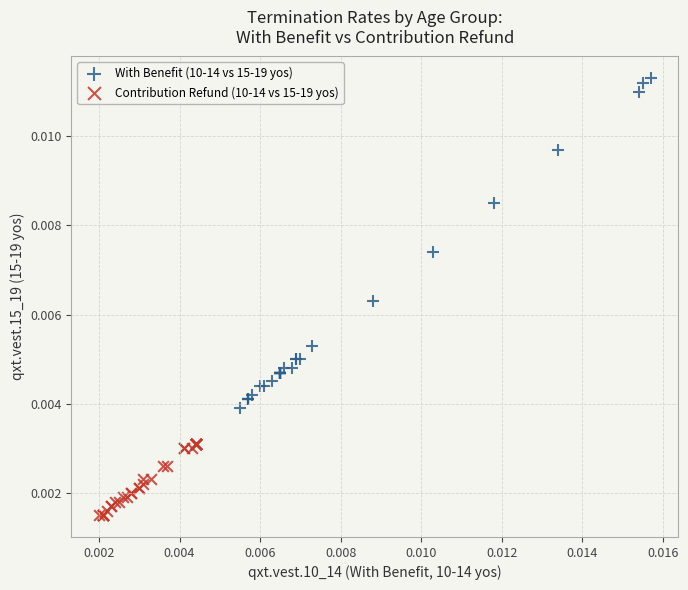

Which series reaches the maximum Y coordinate?

With Benefit (10-14 vs 15-19 yos)